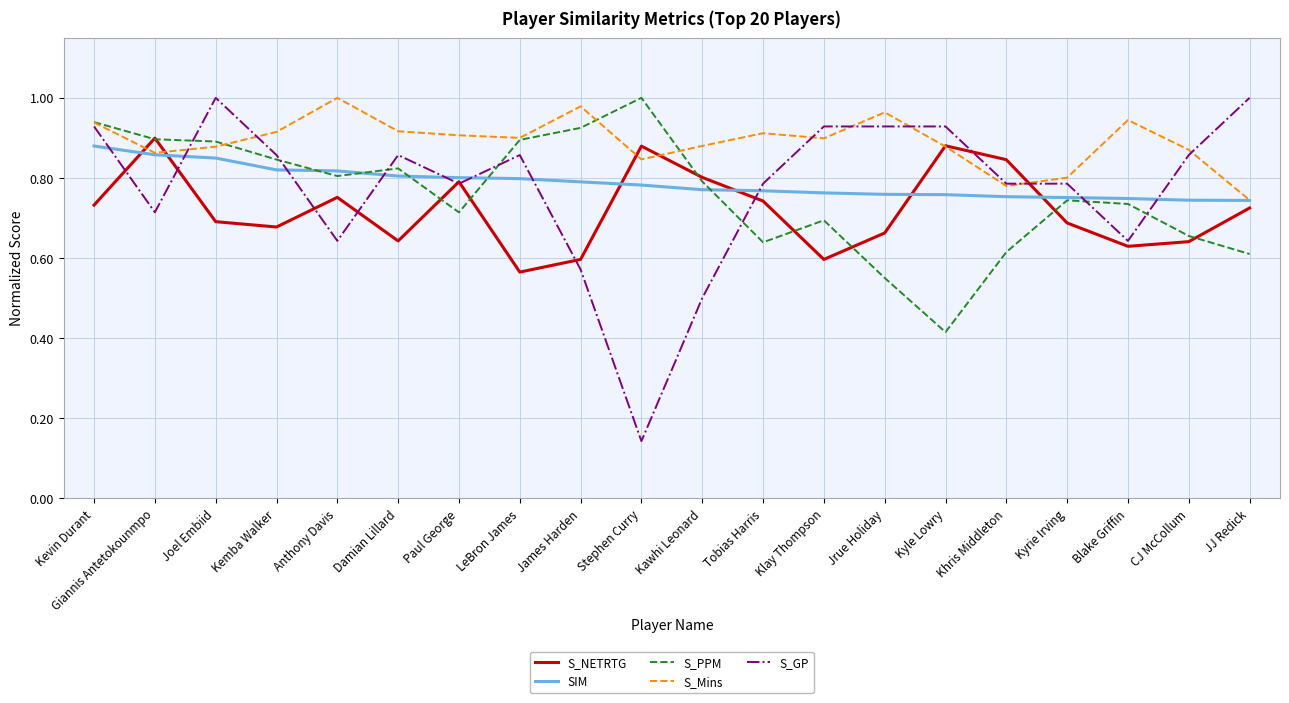

Count the number of categories in the chart.

20